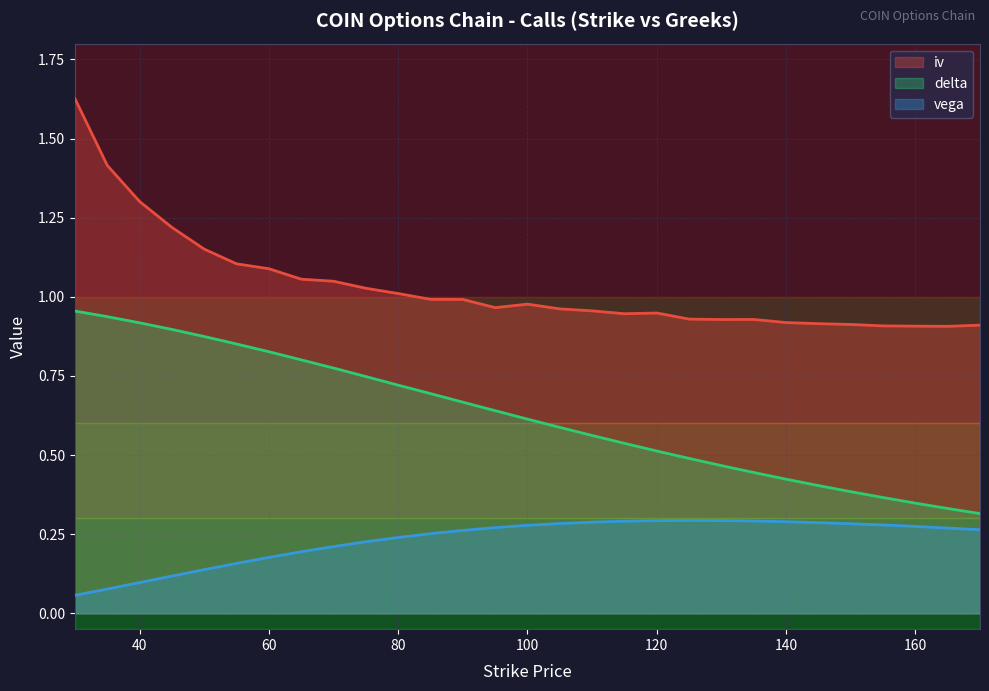

Does the chart have visible grid lines?

Yes